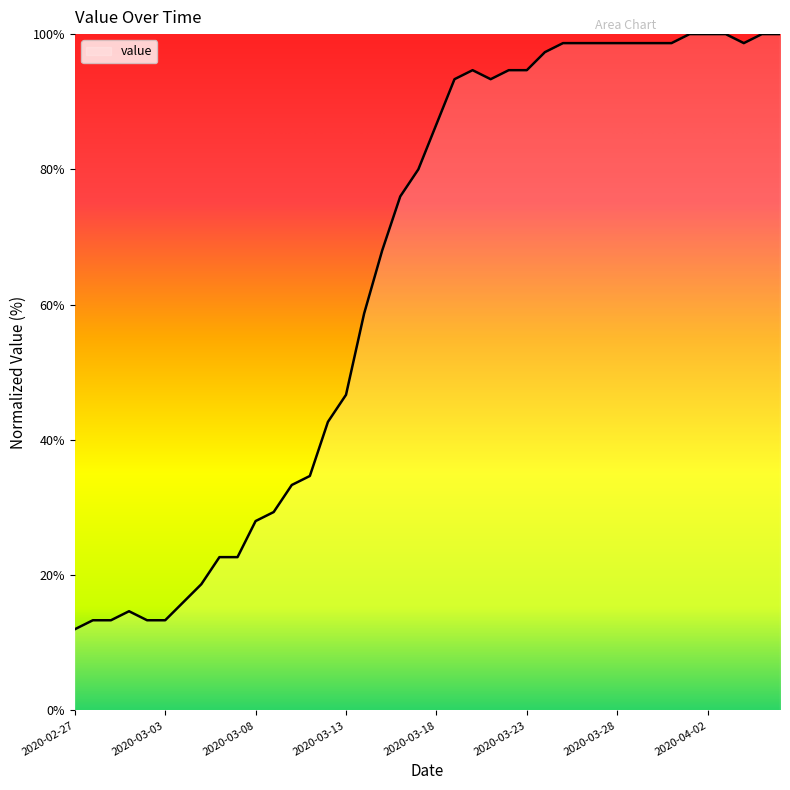

What is the smallest value displayed?

12.0